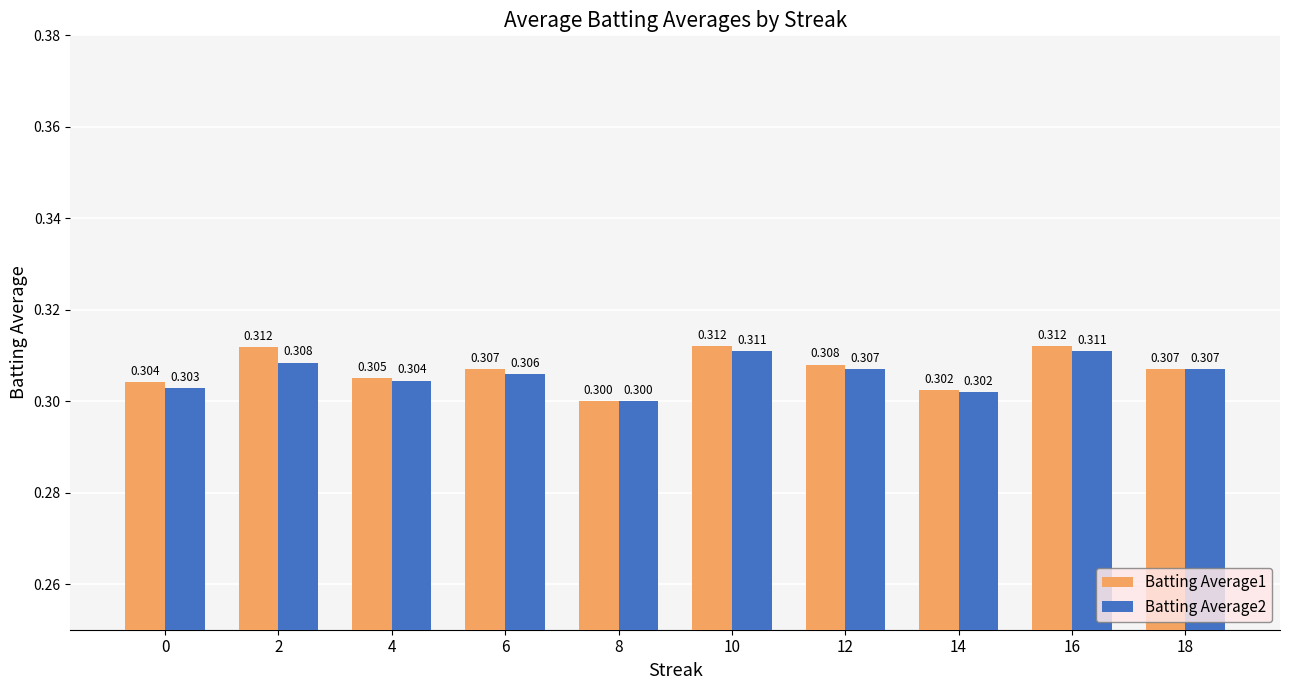

True or false: Batting Average2 has a value of 0.3 at 14.

True